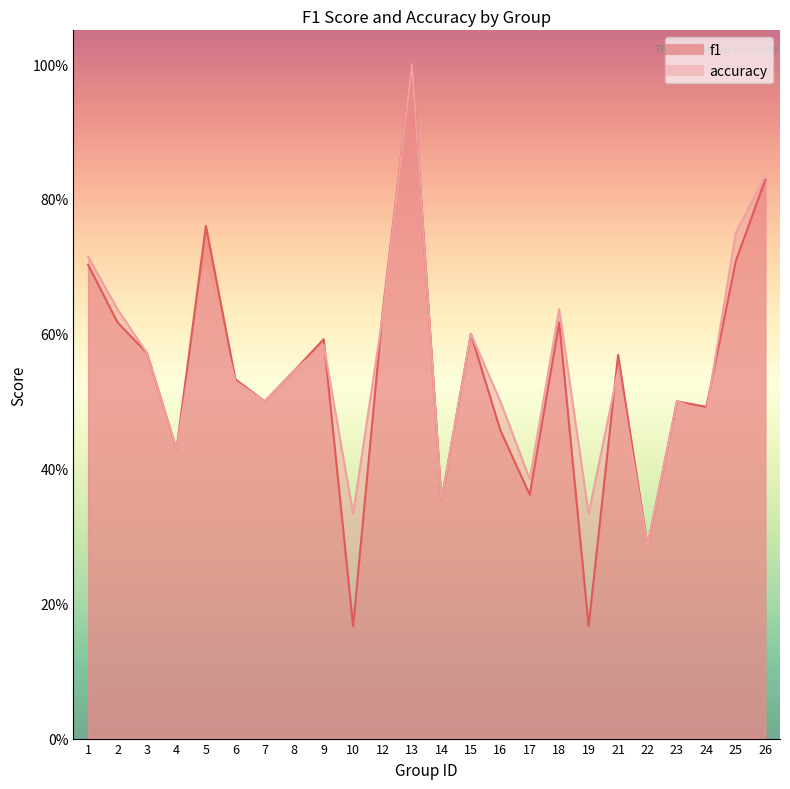

Reading right to left, list all the values displayed in this chart.

f1: 0.8	0.7	0.5	0.5	0.3	0.6	0.2	0.6	0.4	0.5	0.6	0.4	1.0	0.6	0.2	0.6	0.5	0.5	0.5	0.8	0.4	0.6	0.6	0.7
accuracy: 0.8	0.8	0.5	0.5	0.3	0.5	0.3	0.6	0.4	0.5	0.6	0.4	1.0	0.6	0.3	0.6	0.5	0.5	0.5	0.7	0.4	0.6	0.6	0.7